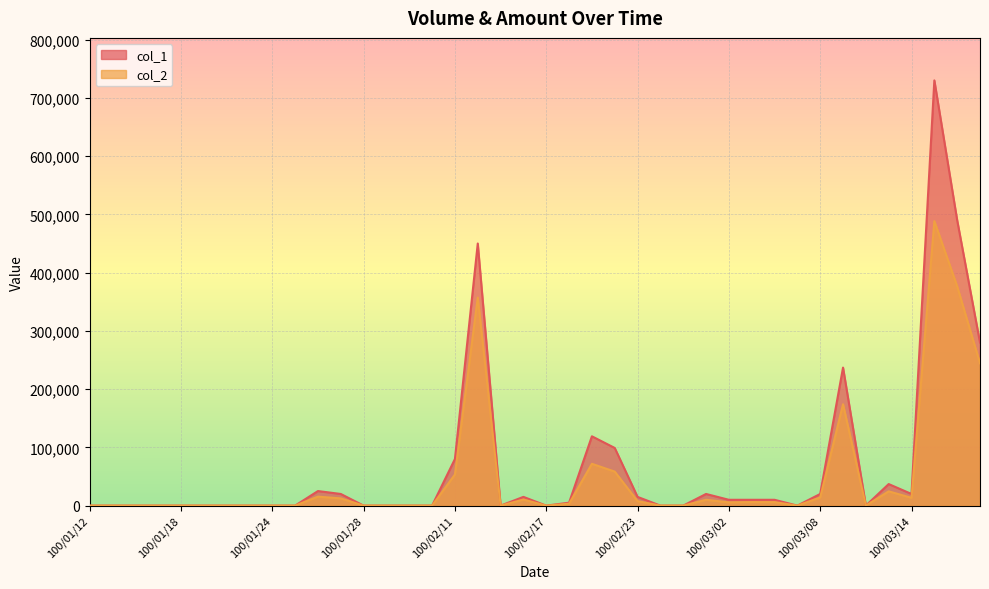

What is the difference between the second highest and minimum values in the col_1 series?

490000